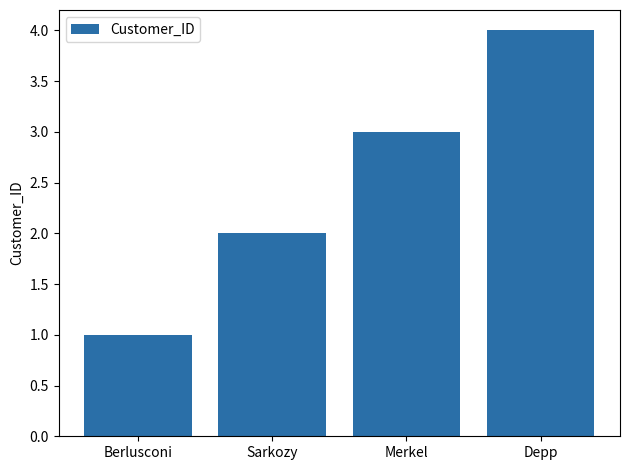

Is it true that the value at Depp is 6?

False